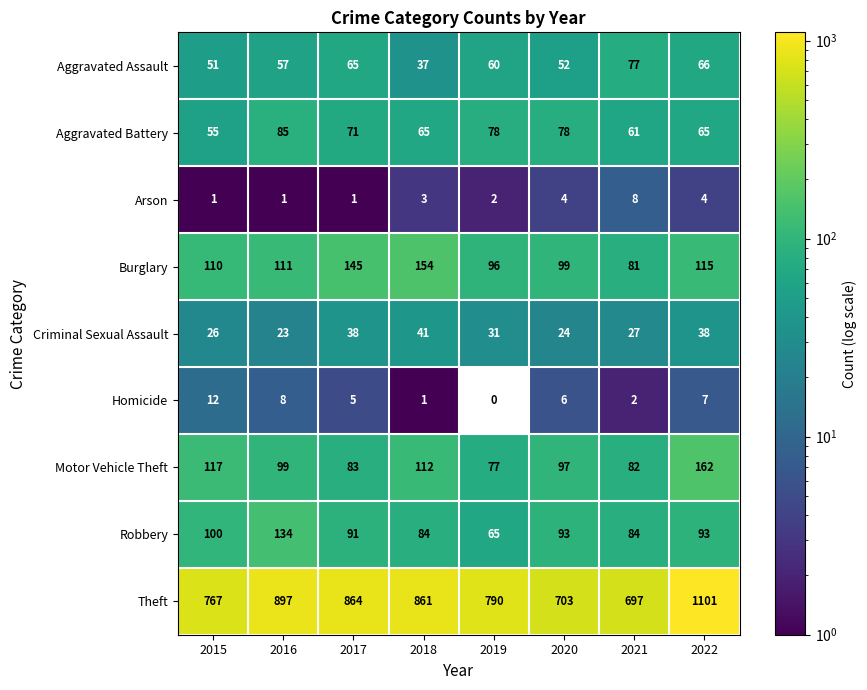

What is the minimum value for Motor Vehicle Theft?

77